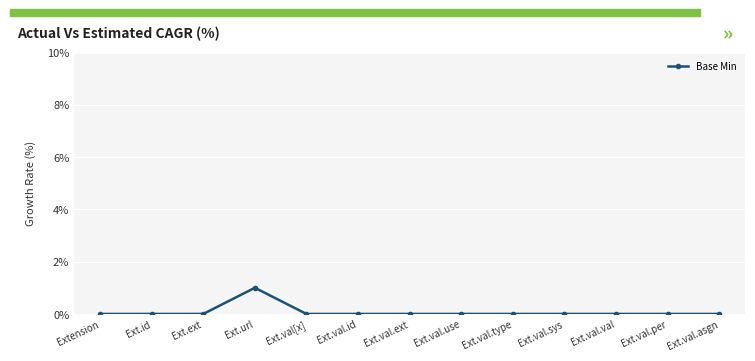

Count the number of data series in this chart.

1